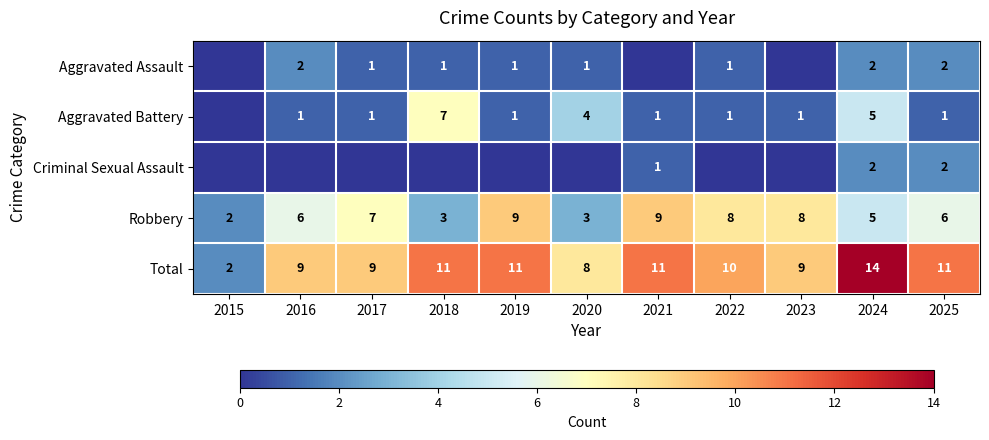

What is the maximum value for Robbery?

9